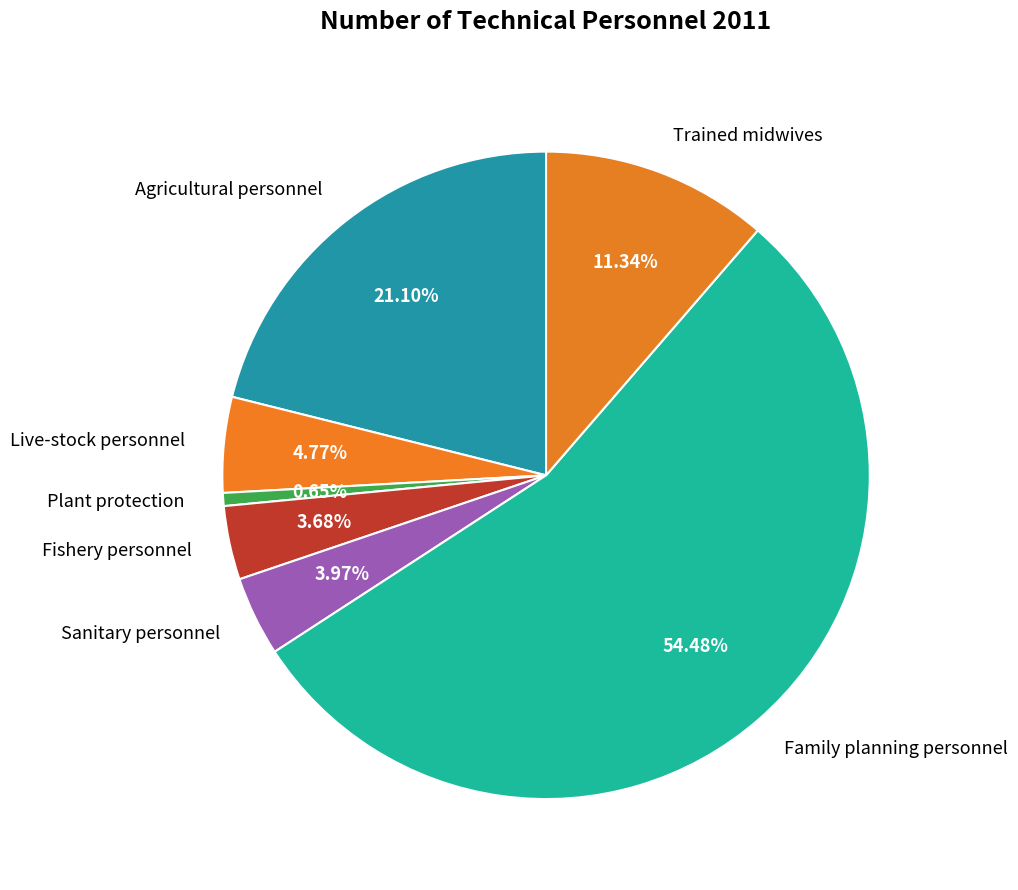

Between Plant protection and Sanitary personnel, which is larger?

Sanitary personnel